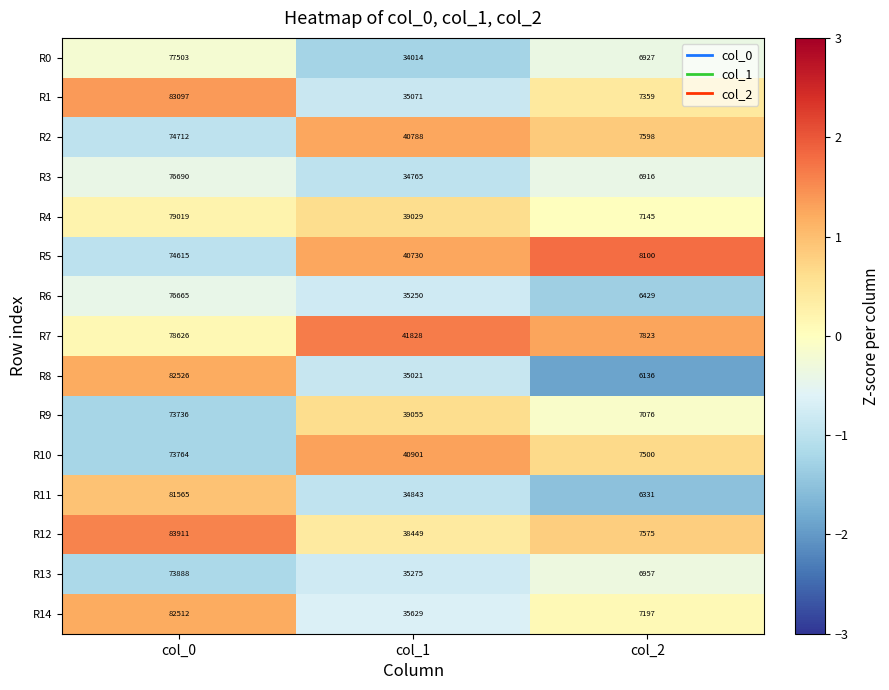

How many data points in R6 are less than 35250?

1